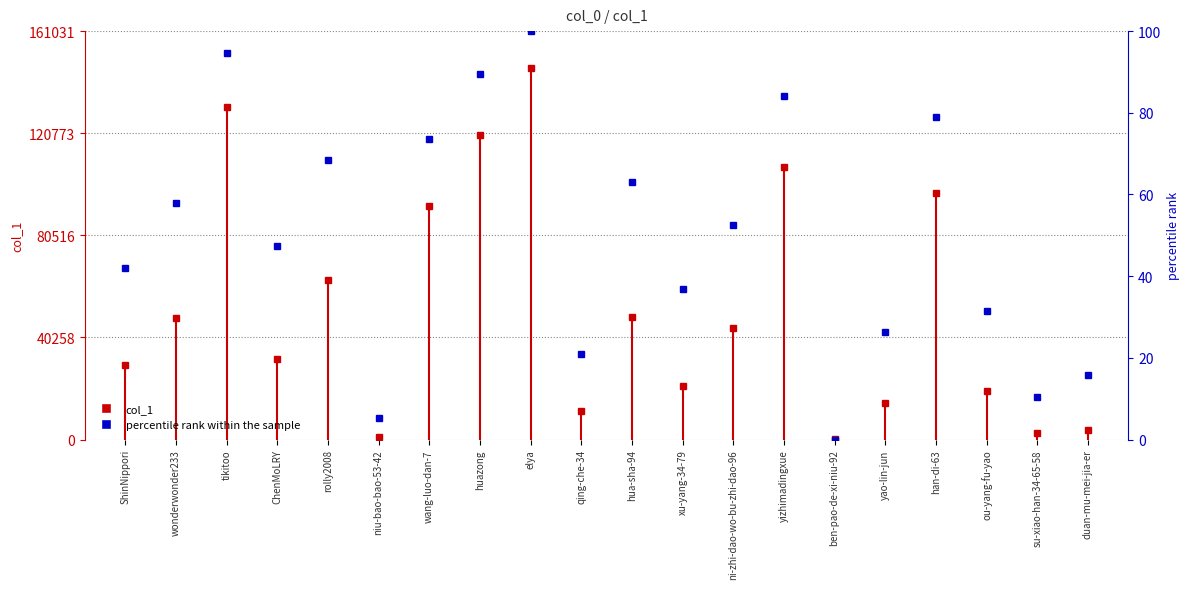

Reading left to right, what are all the values shown in this chart?

42.1	57.9	94.7	47.4	68.4	5.3	73.7	89.5	100.0	21.1	63.2	36.8	52.6	84.2	0.0	26.3	78.9	31.6	10.5	15.8